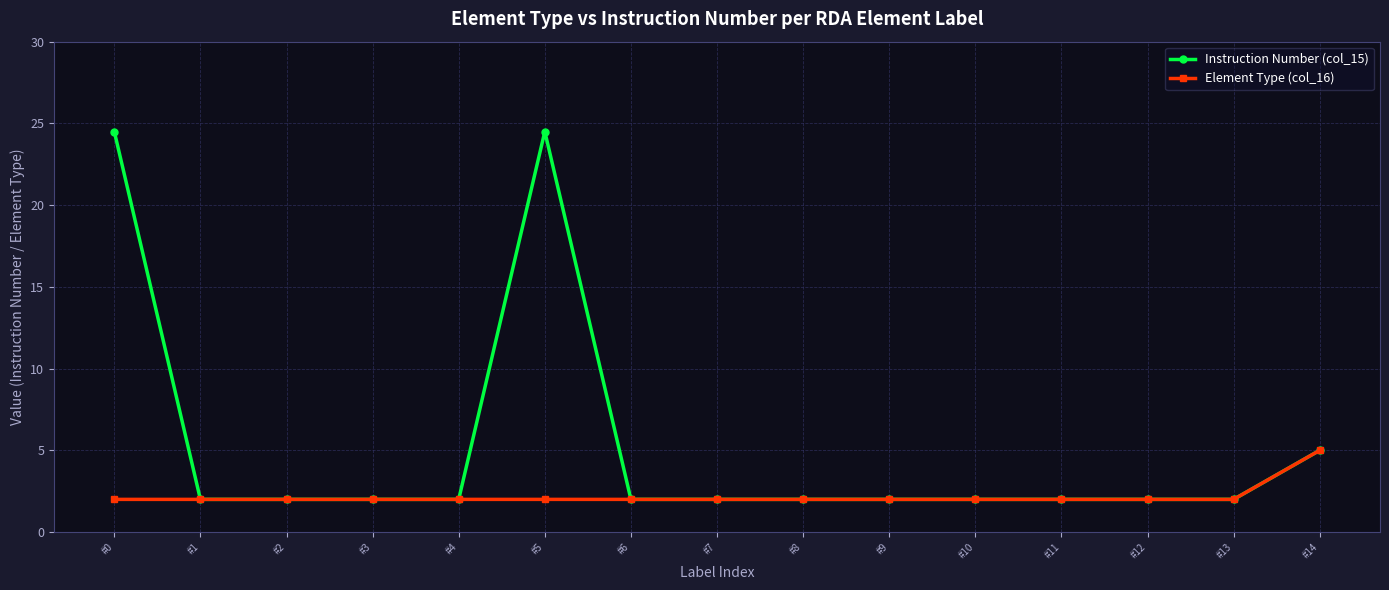

What is the smallest value displayed?

2.0